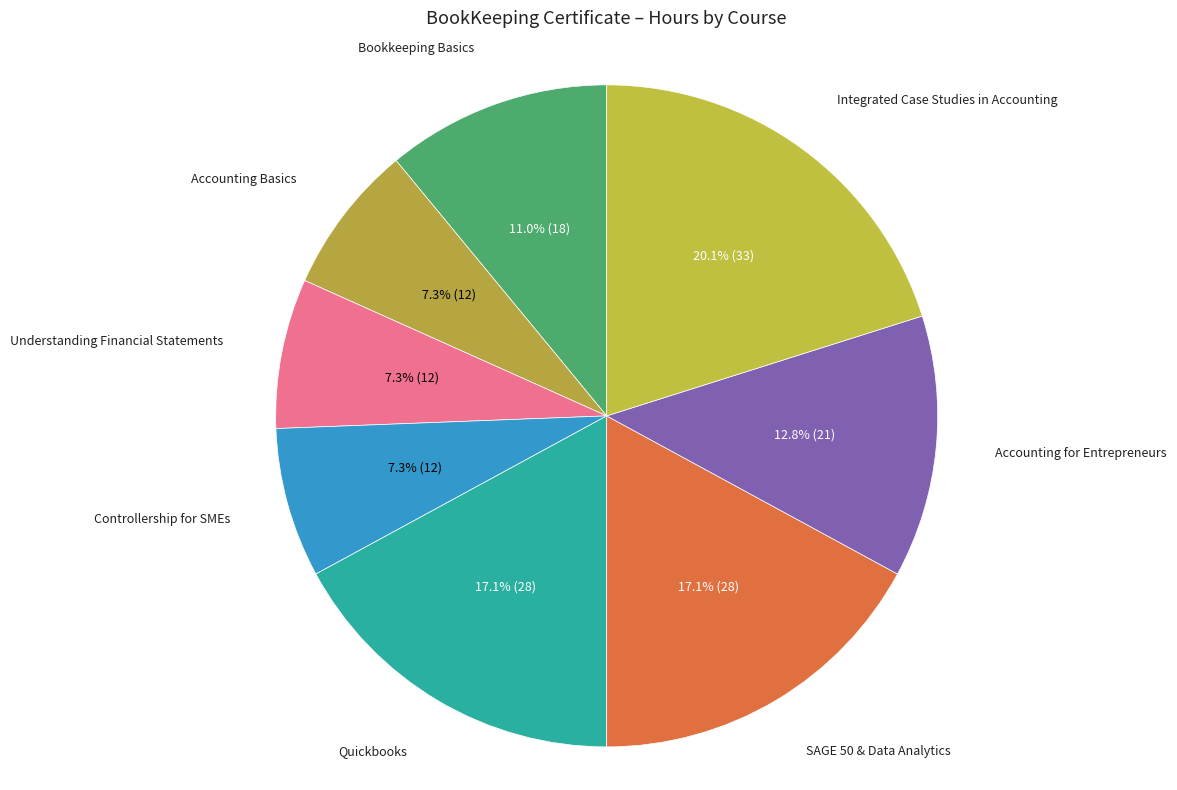

Does Integrated Case Studies in Accounting represent more than half of the total?

No